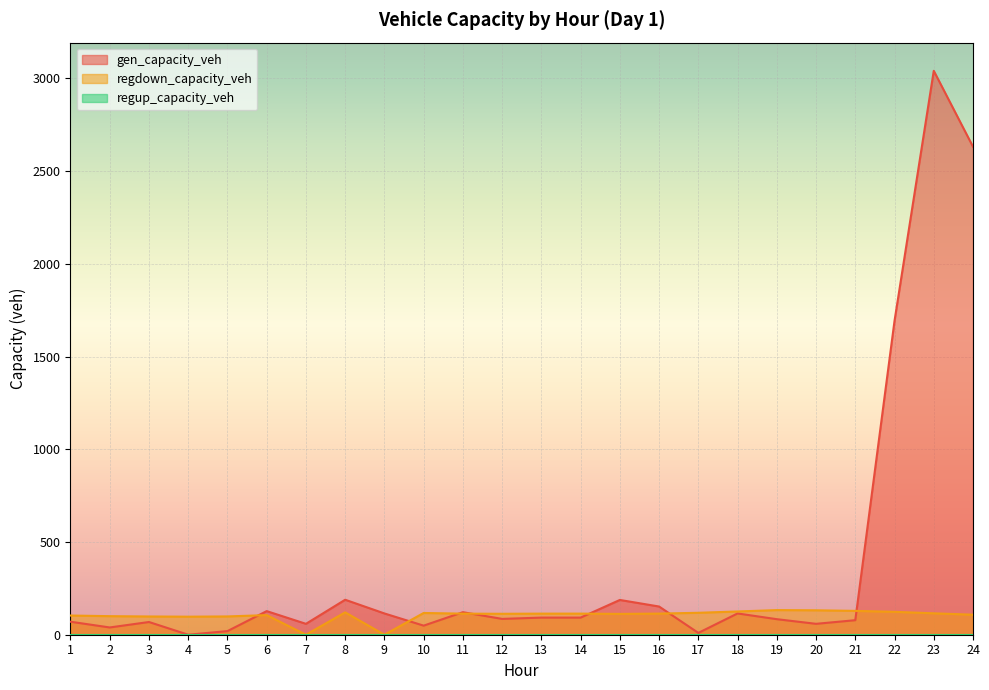

How many interior local valleys does the gen_capacity_veh series have?

7